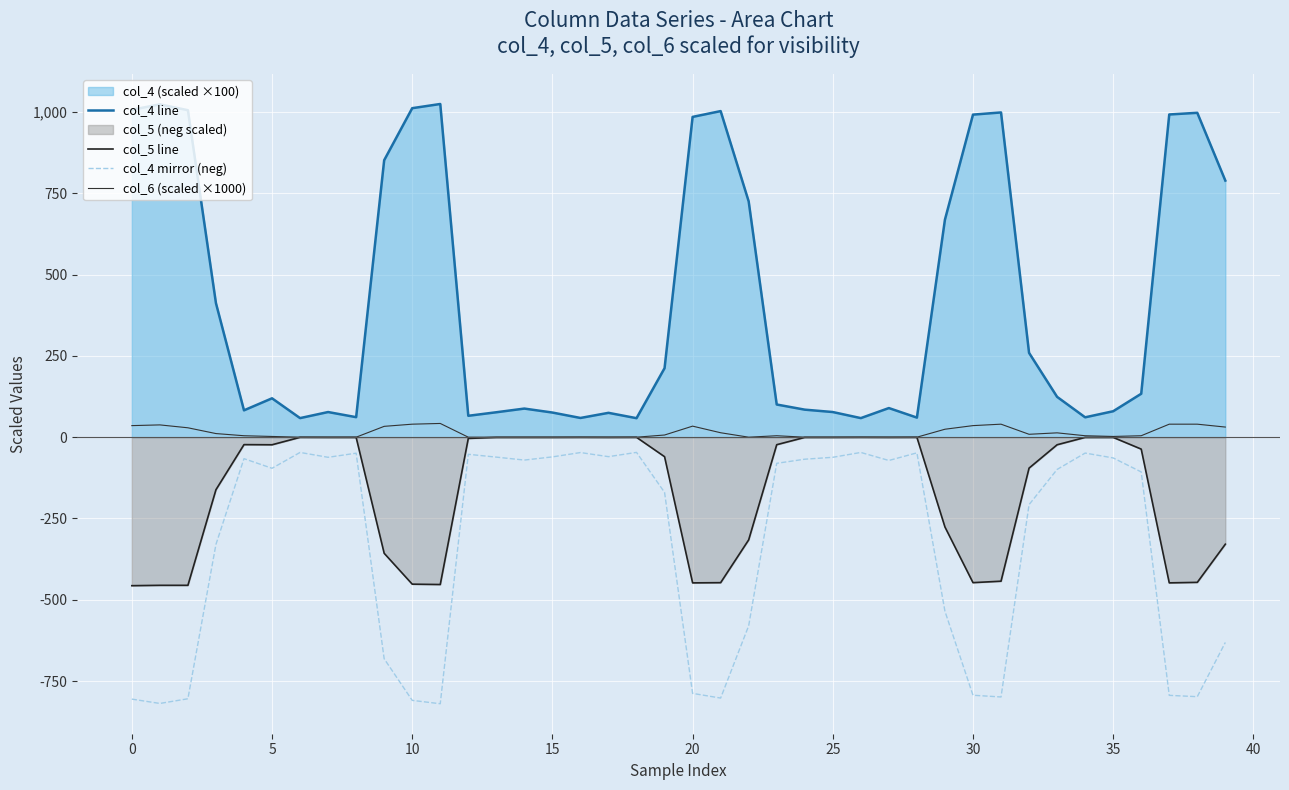

Is the value of col_6 (scaled ×1000) at 29 greater than the value of col_4 line at 17?

No